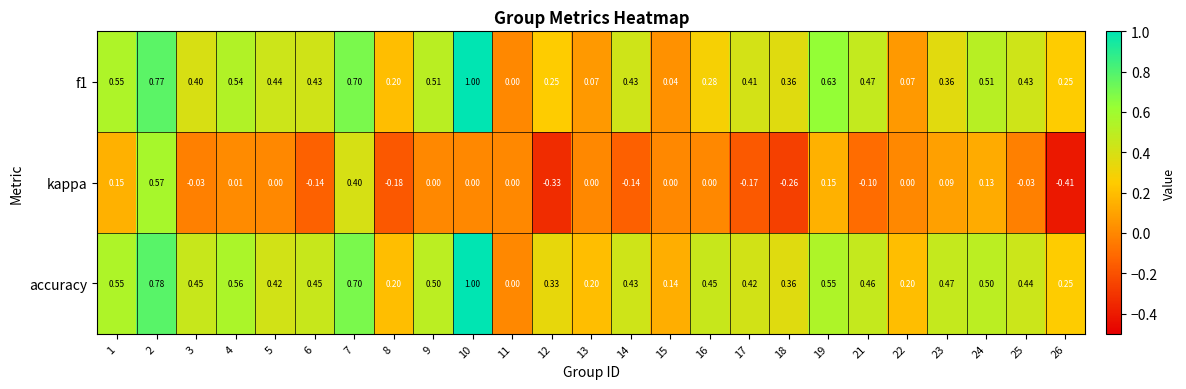

At 16, list the series in order from smallest to largest.

kappa, f1, accuracy